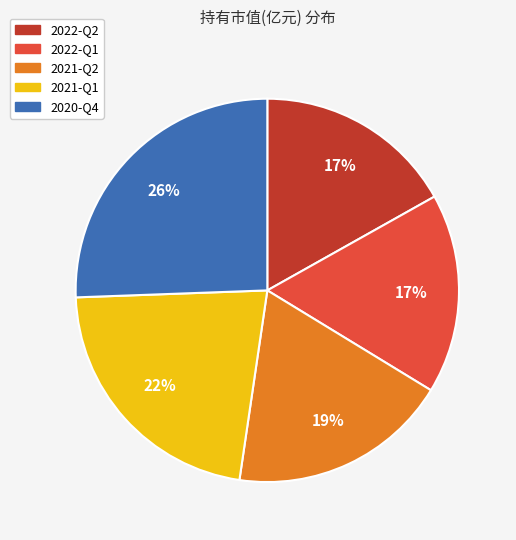

Between 2020-Q4 and 2021-Q1, which is larger?

2020-Q4